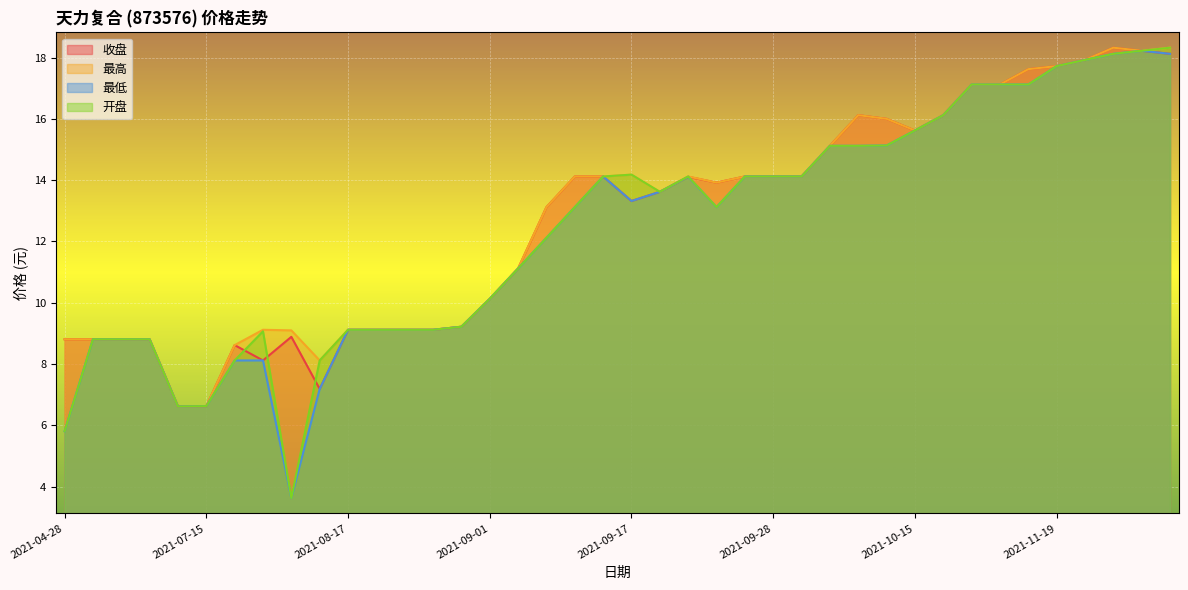

Which series changed the most between 2021-06-22 and 2021-07-12?

收盘